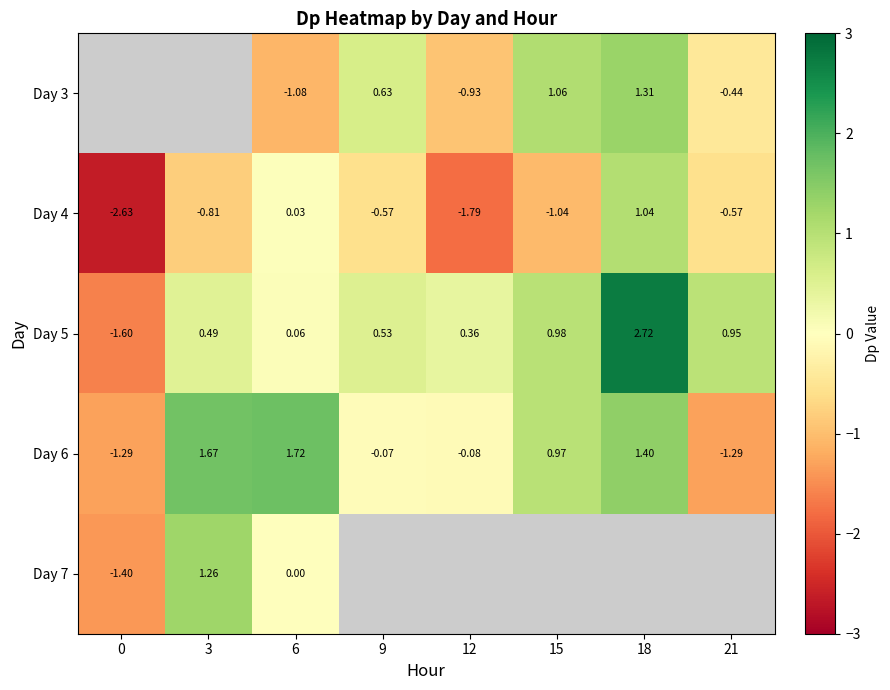

What is the sum of all Day 6 values?

3.0